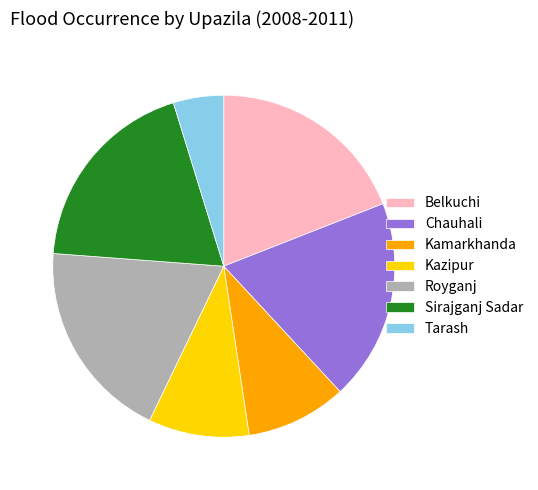

Which has a higher value, Kamarkhanda or Sirajganj Sadar?

Sirajganj Sadar